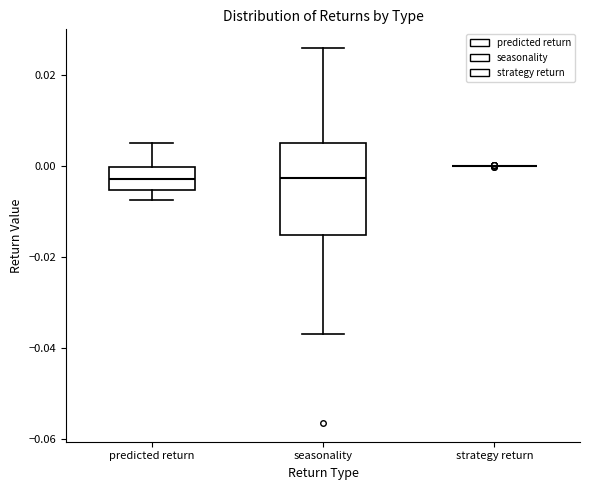

Where is the upper edge of the box for predicted return on the y-axis? The values are not printed on the chart, so give them approximately, as read against the axis.

0.000